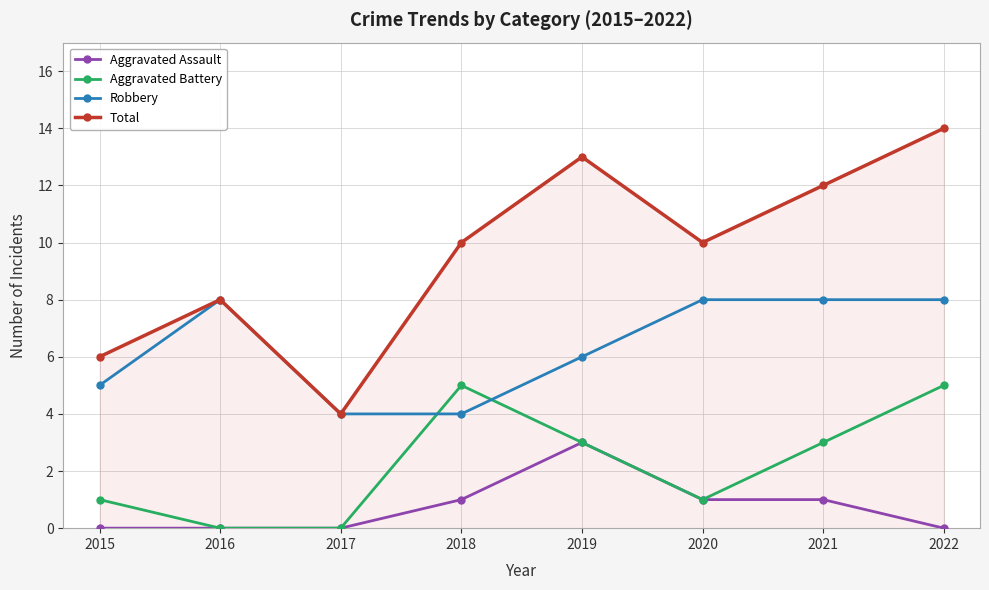

Which series has the largest range (max minus min)?

Total